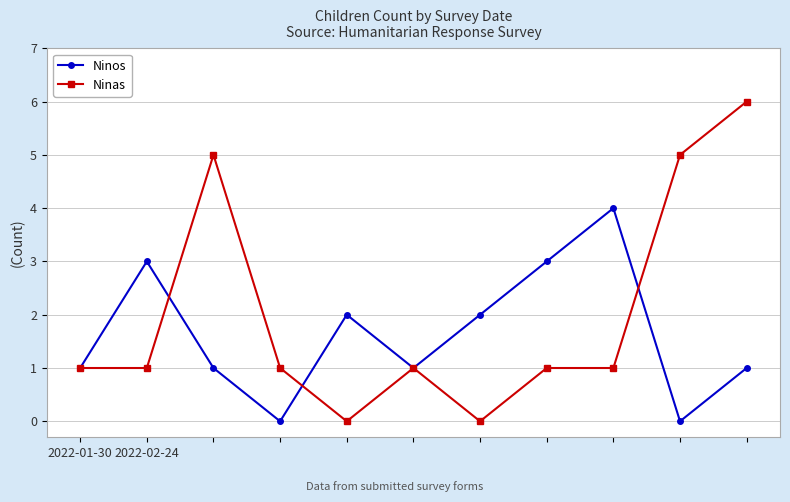

What is the average value of the Ninos series?

2